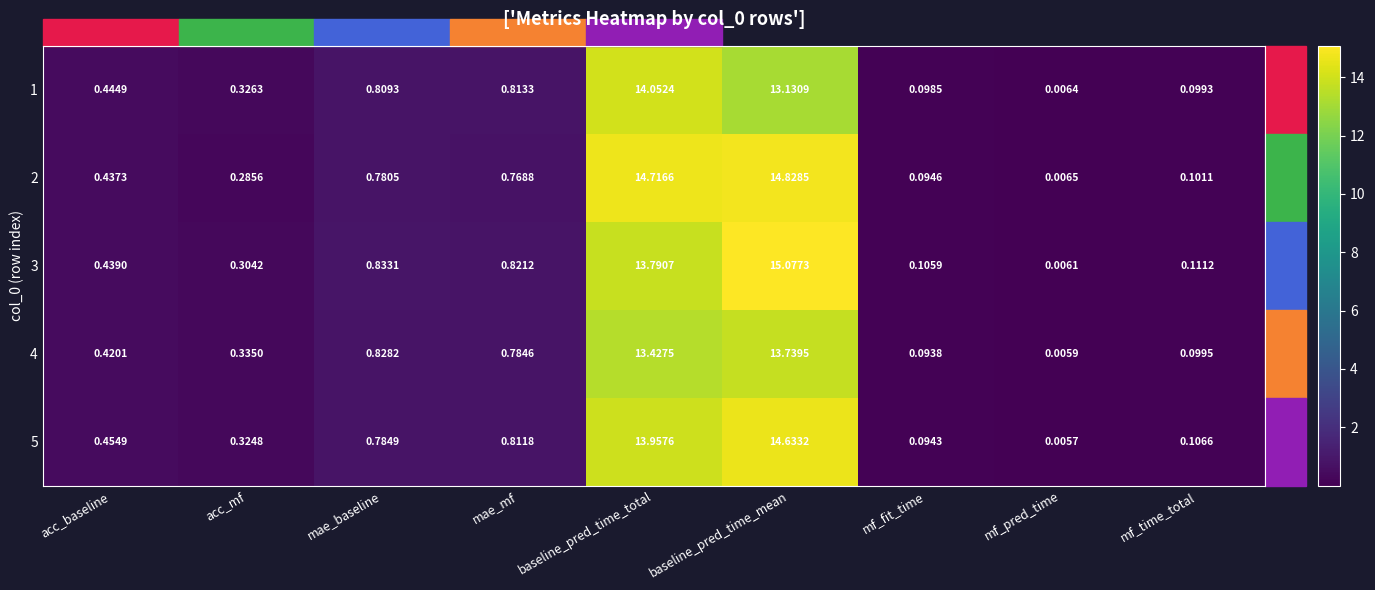

Rank the categories by 4 value from lowest to highest.

mf_pred_time, mf_fit_time, mf_time_total, acc_mf, acc_baseline, mae_mf, mae_baseline, baseline_pred_time_total, baseline_pred_time_mean